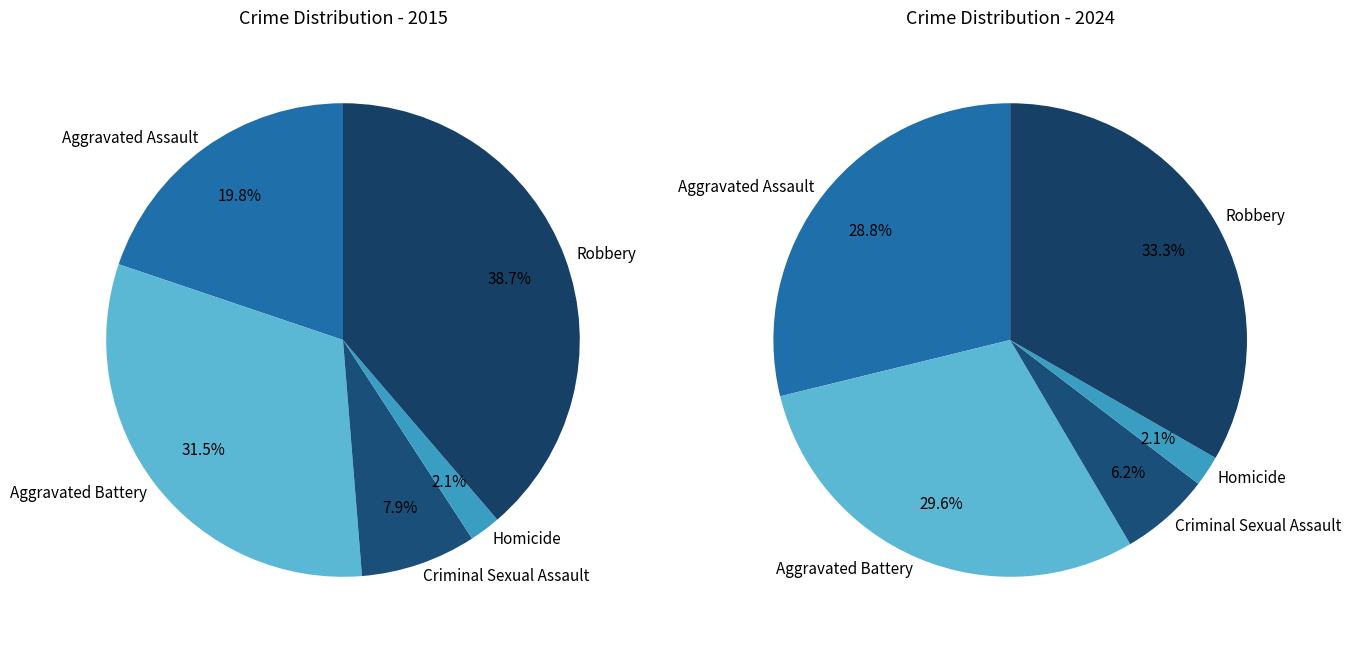

Rank the series by their average value, from lowest to highest.

values_2015, values_2024